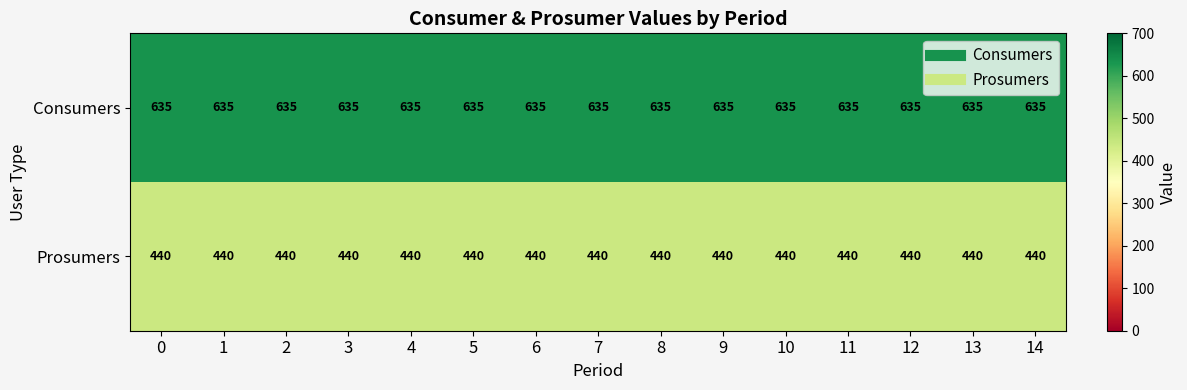

What is the maximum value shown in the chart?

635